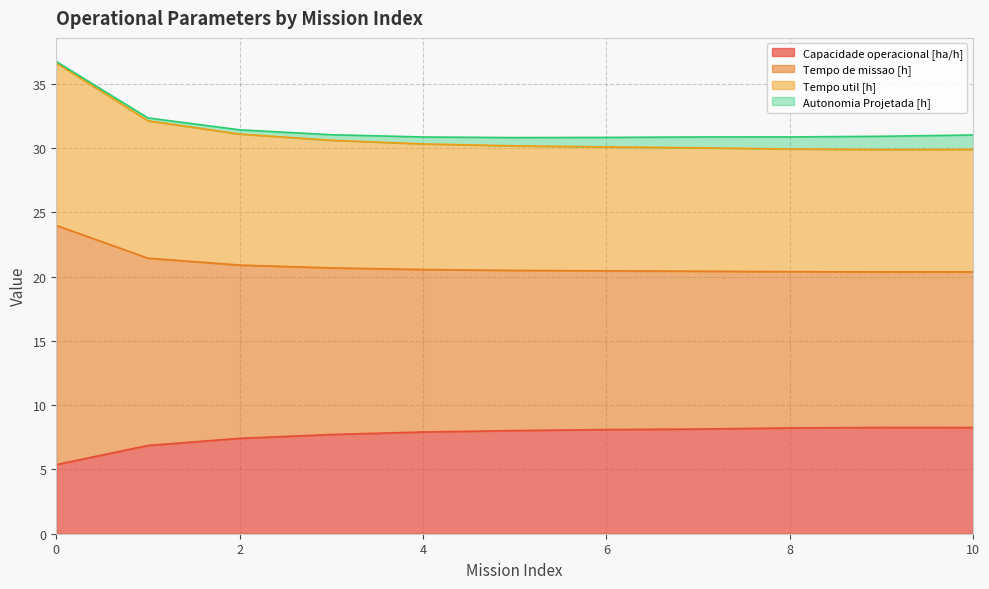

Does the chart display data point markers on the line(s)?

No